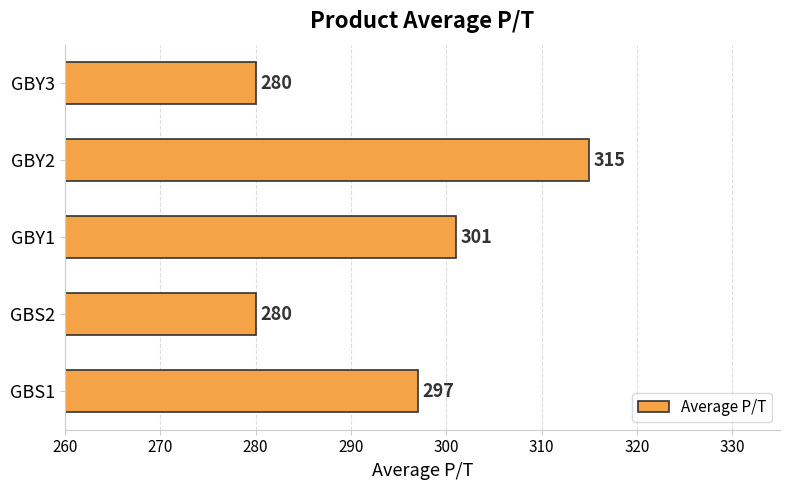

What is the smallest value displayed?

280